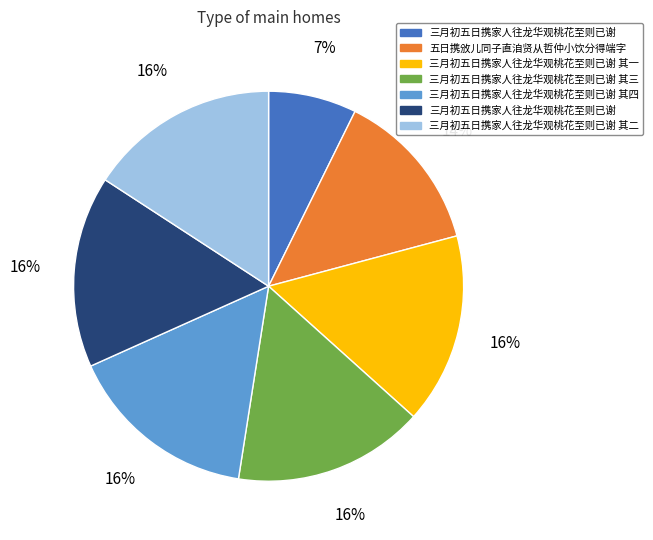

Is there any slice that represents more than half of the pie?

No